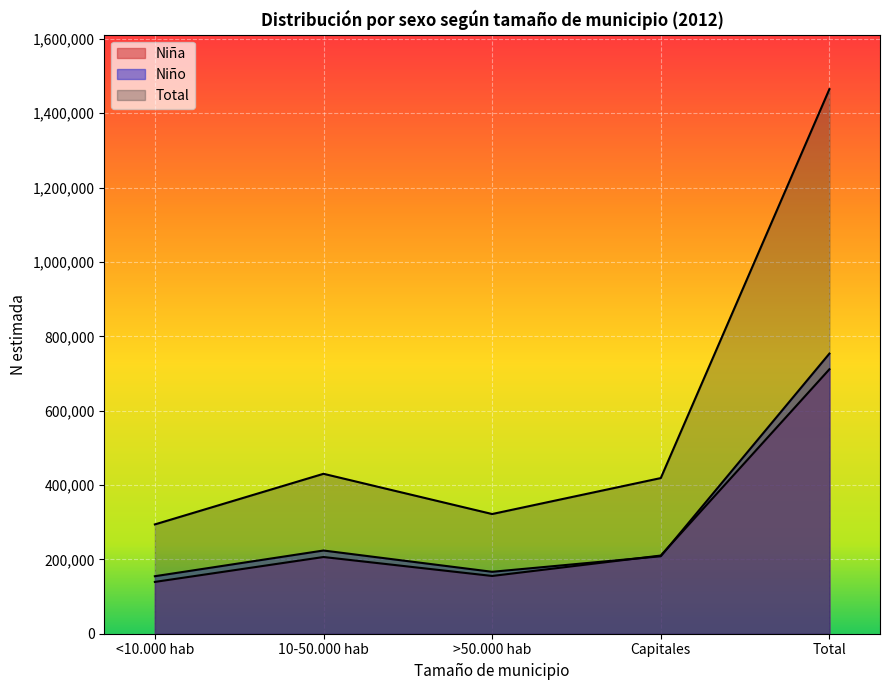

At which label does N (lím inf IC) Total first exceed 418696?

10-50.000 hab